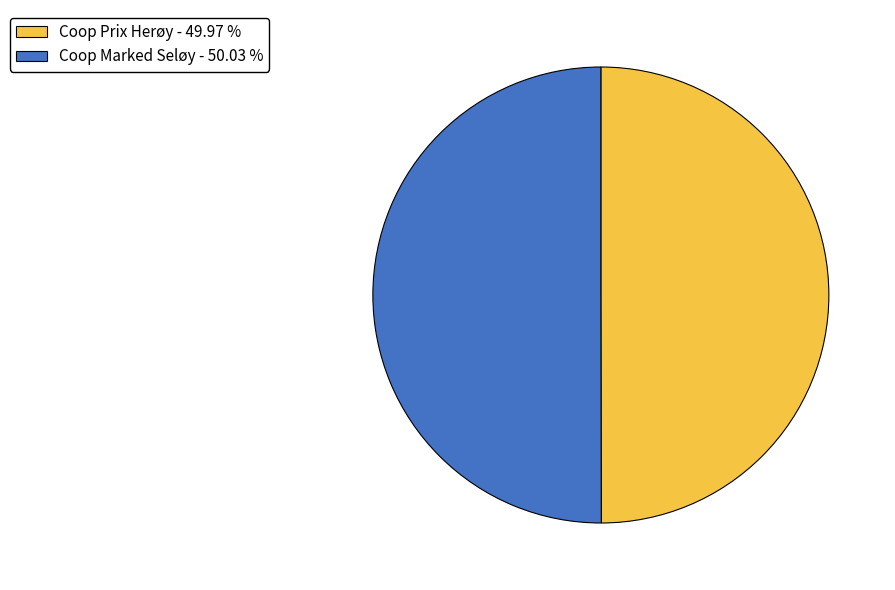

Is it true that Coop Prix Herøy is 50% of the pie?

True